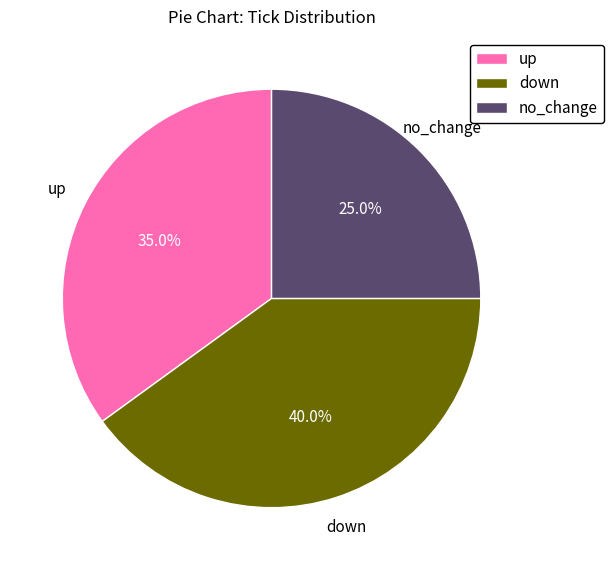

Is it true that up is 42% of the pie?

False